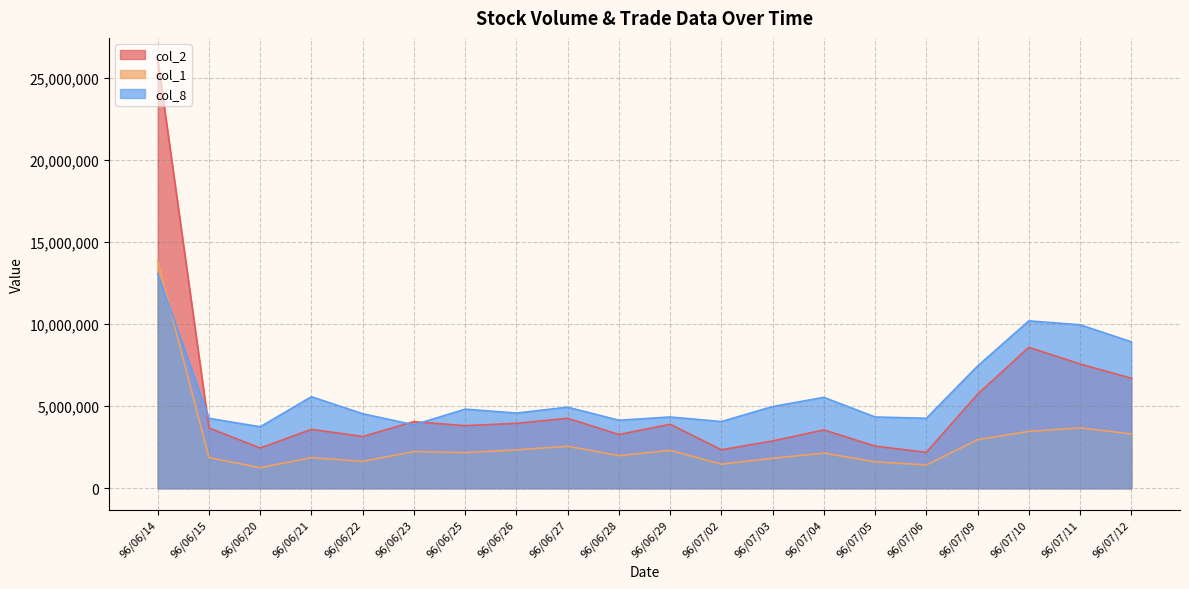

List the series in order of their peak value, lowest first.

col_8, col_1, col_2